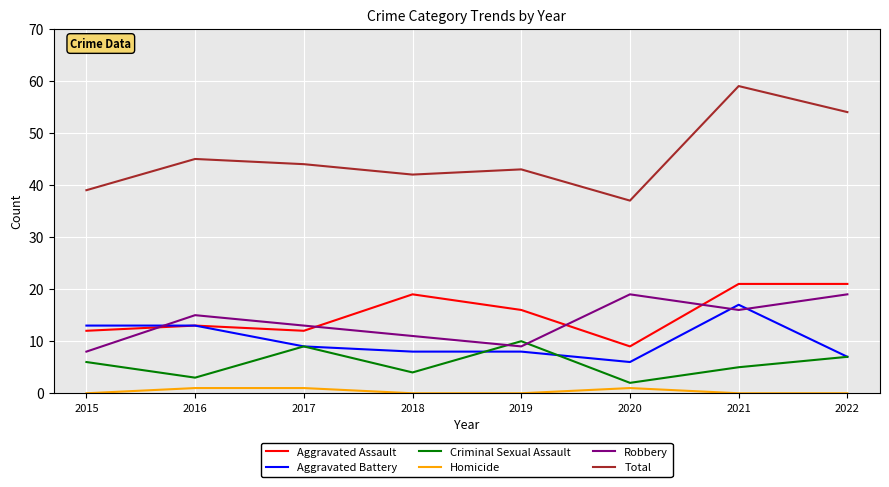

Which series has the largest range (max minus min)?

Total